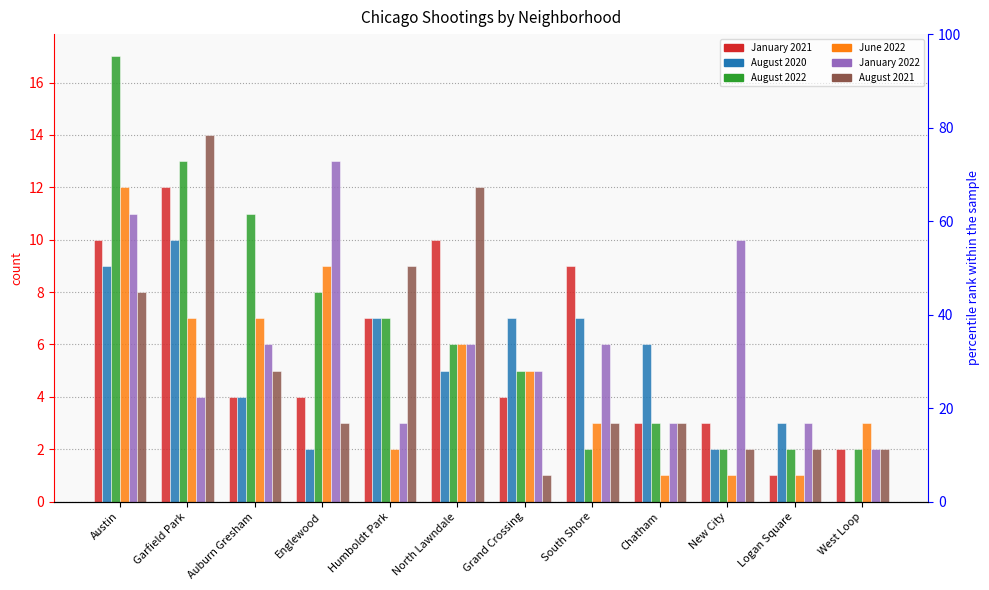

At which category does the chart reach its minimum across all series?

West Loop